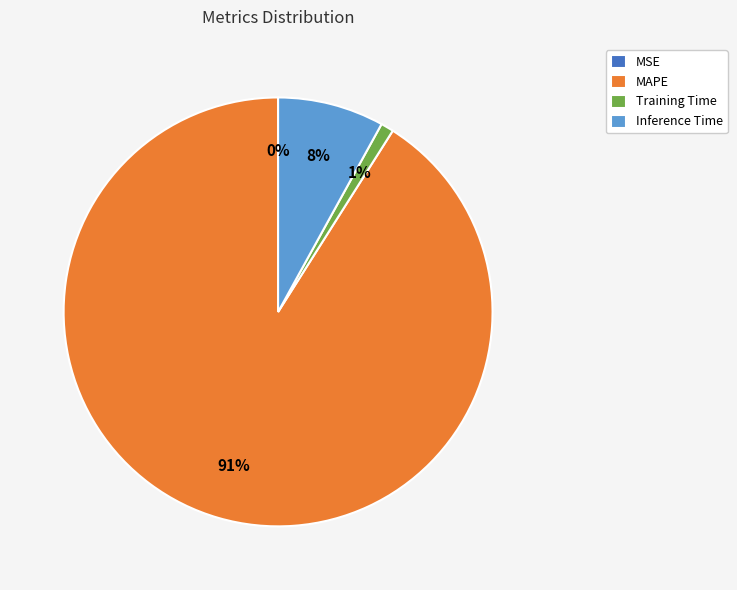

How much of the chart is everything except Training Time?

99.0%